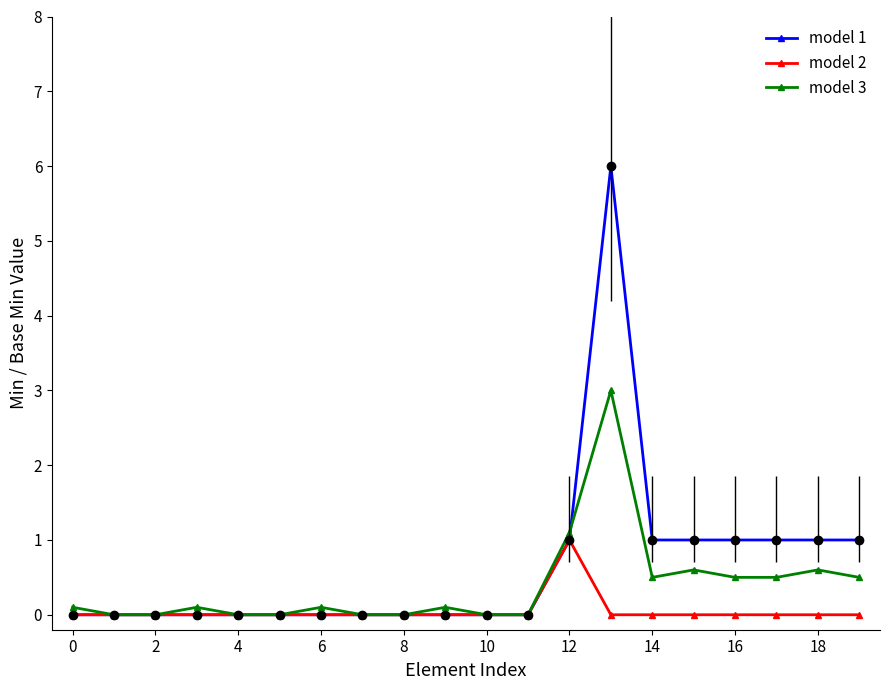

Which series has the largest range (max minus min)?

model 1